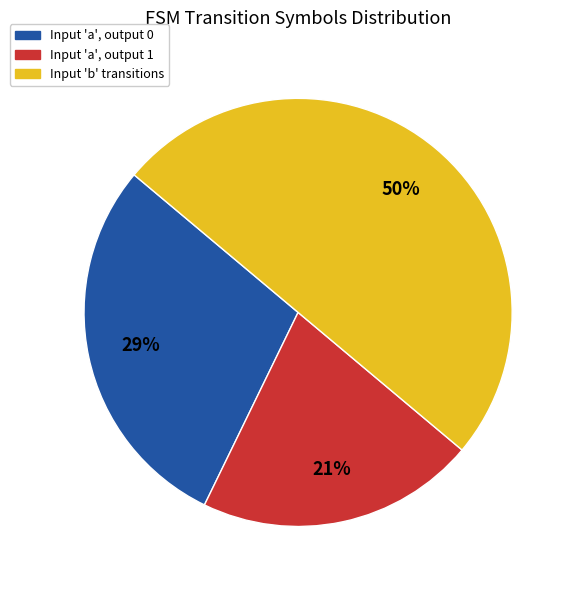

What is the smallest slice in the pie chart?

Input 'a', output 1